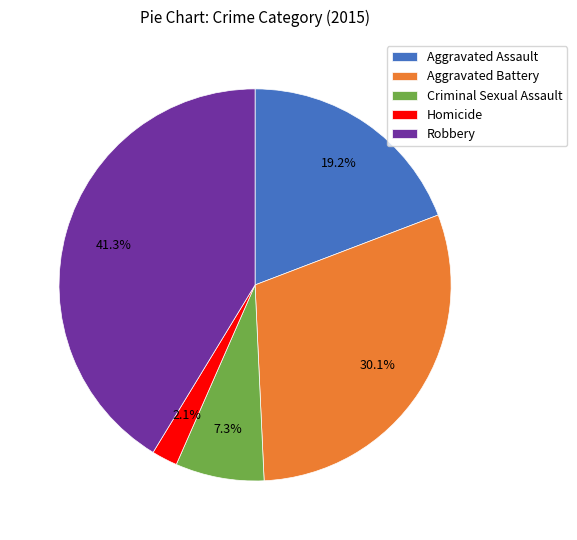

Does Aggravated Assault account for over 50% of the chart?

No